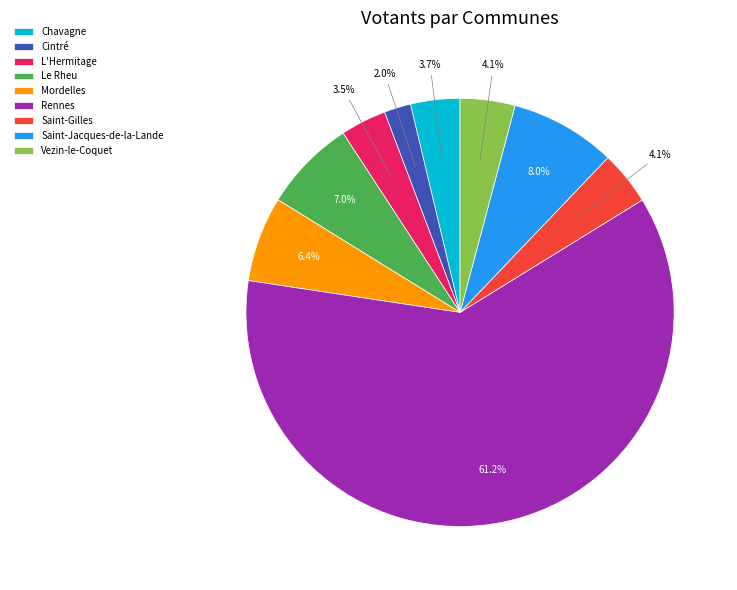

The Saint-Jacques-de-la-Lande slice represents 1% of the pie. True or false?

False